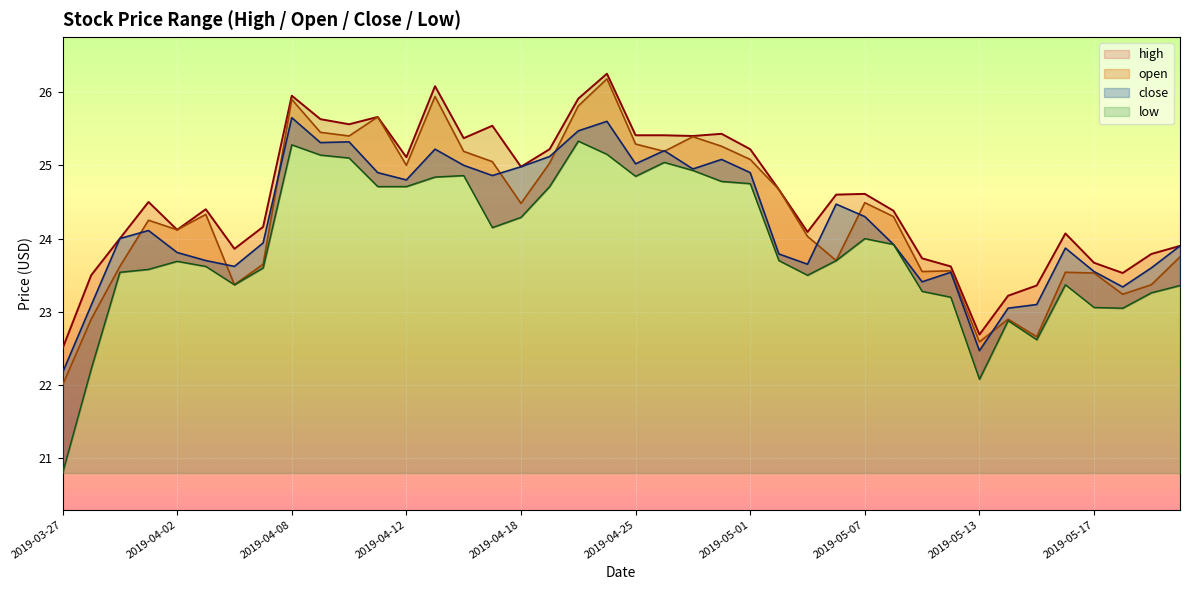

List the labels in order of close value, smallest first.

2019-03-27, 2019-05-13, 2019-05-14, 2019-03-28, 2019-05-15, 2019-05-20, 2019-05-09, 2019-05-10, 2019-05-17, 2019-05-21, 2019-04-04, 2019-05-03, 2019-04-03, 2019-05-02, 2019-04-02, 2019-05-16, 2019-05-22, 2019-05-08, 2019-04-05, 2019-03-29, 2019-04-01, 2019-05-07, 2019-05-06, 2019-04-12, 2019-04-17, 2019-04-11, 2019-05-01, 2019-04-29, 2019-04-18, 2019-04-16, 2019-04-25, 2019-04-30, 2019-04-22, 2019-04-26, 2019-04-15, 2019-04-09, 2019-04-10, 2019-04-23, 2019-04-24, 2019-04-08